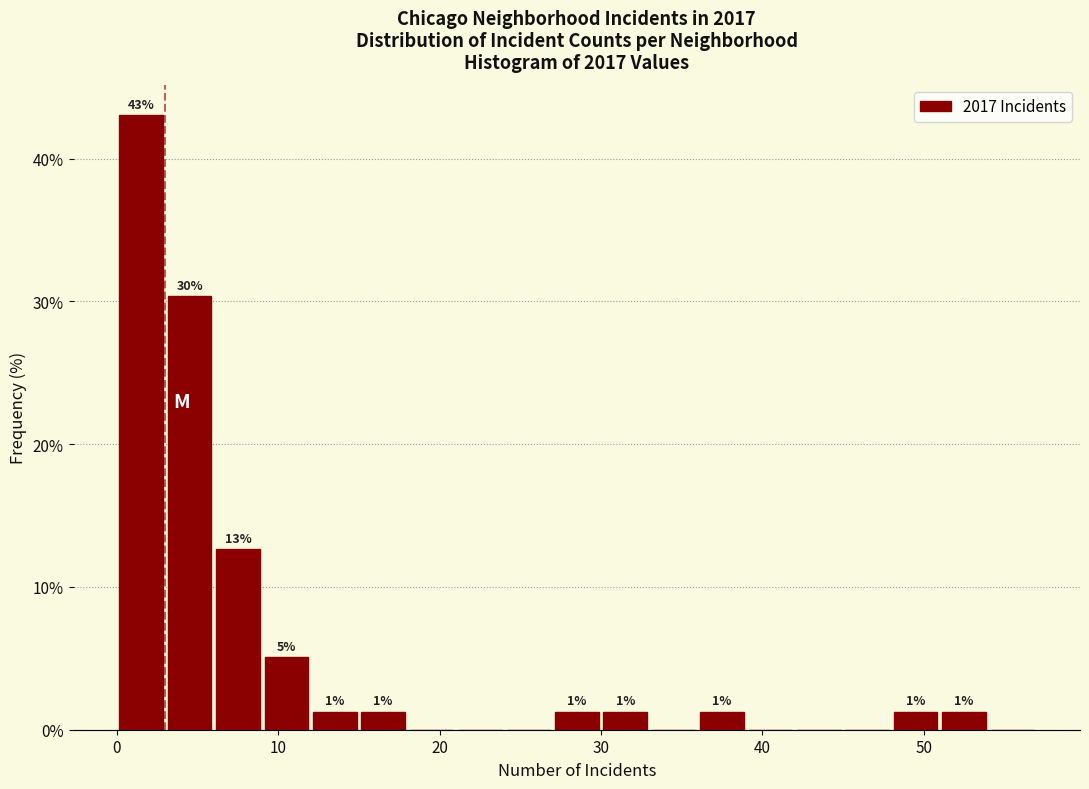

Read against the x-axis, roughly where is the centre of the tallest bar?

2